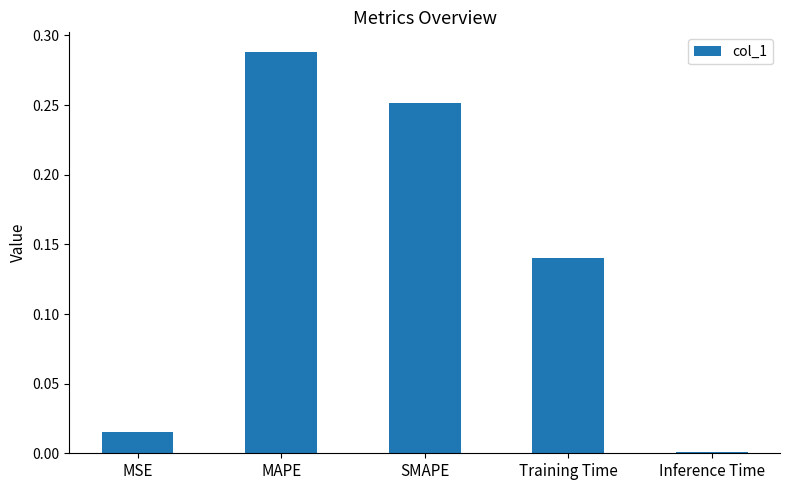

Is it true that the value at MAPE is 0.4?

False